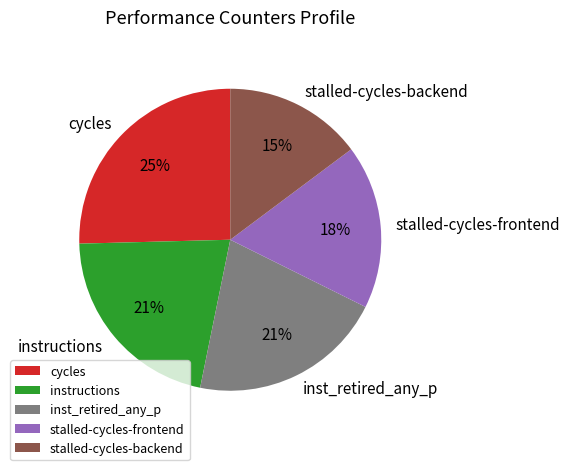

Do stalled-cycles-backend and stalled-cycles-frontend together represent more than half of the pie?

No